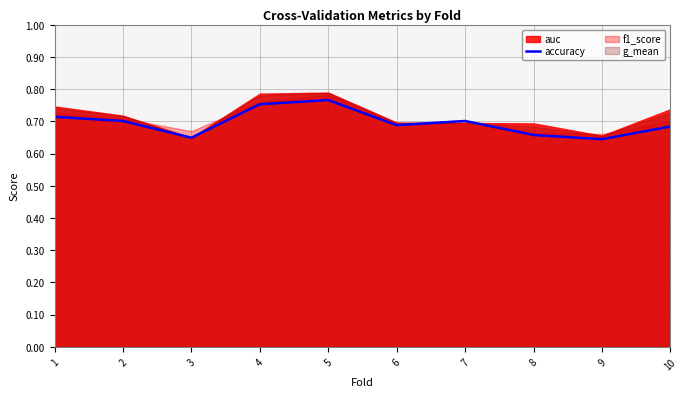

What is the value of the 5th point from the left?

0.8